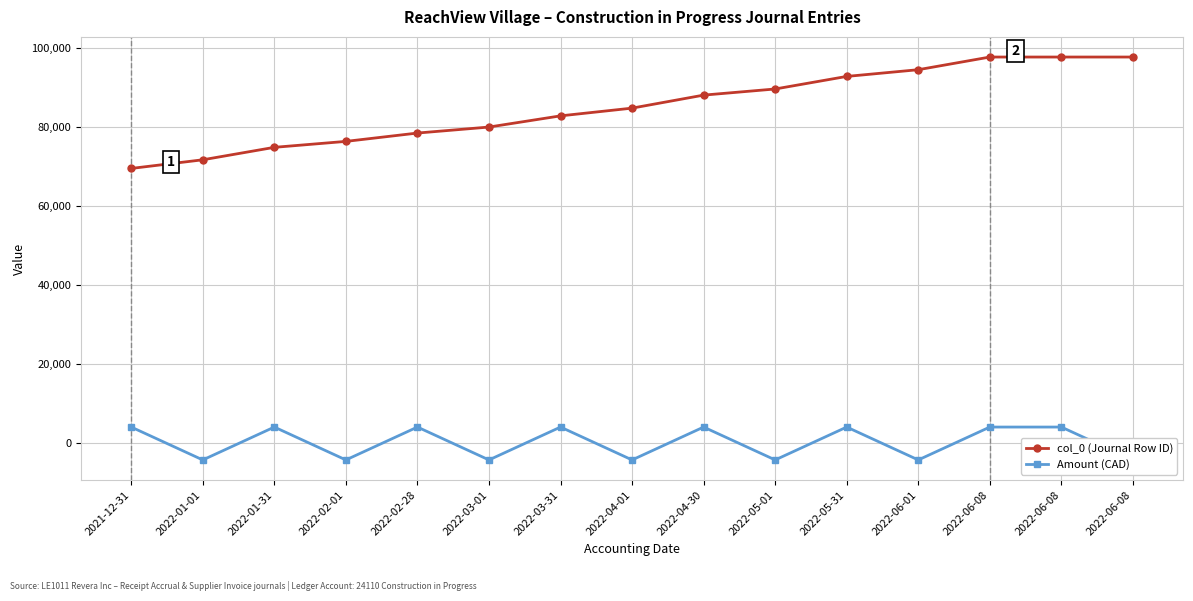

Does the chart have visible grid lines?

Yes